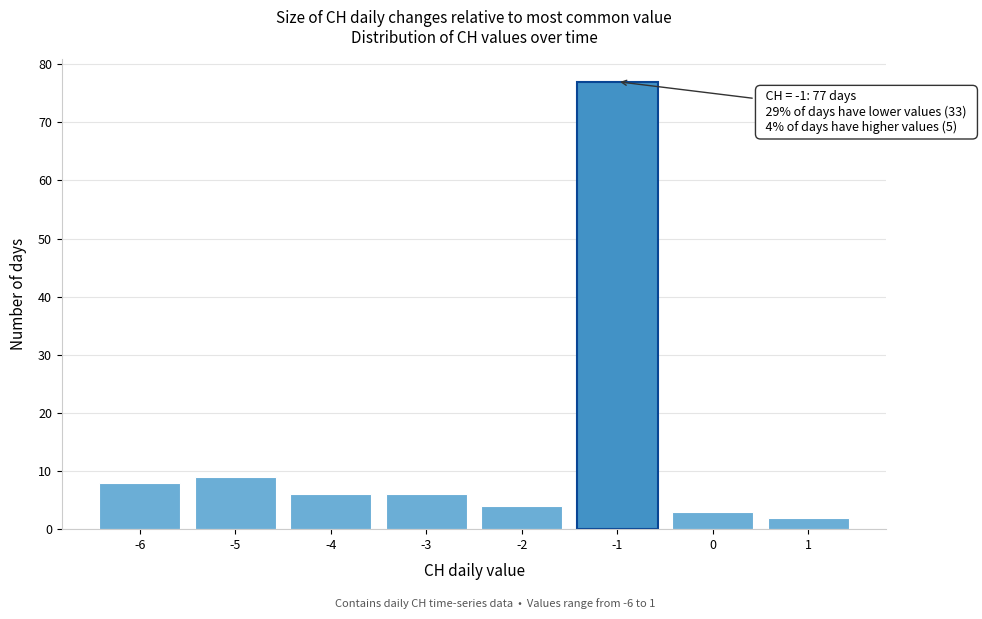

Reading left to right, extract all data points from this chart.

-6=8	-5=9	-4=6	-3=6	-2=4	-1=77	0=3	1=2